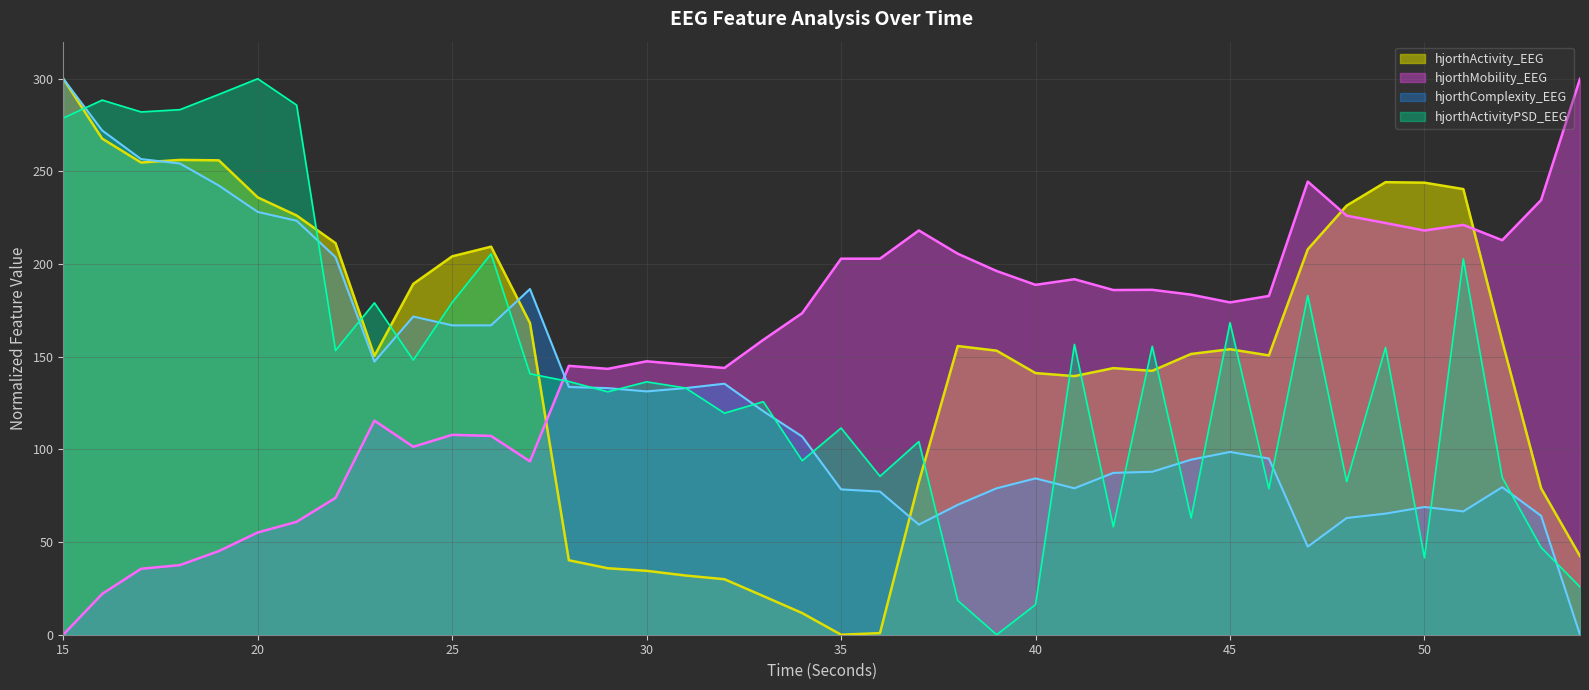

How many values in the hjorthActivity_EEG series are below 154?

20